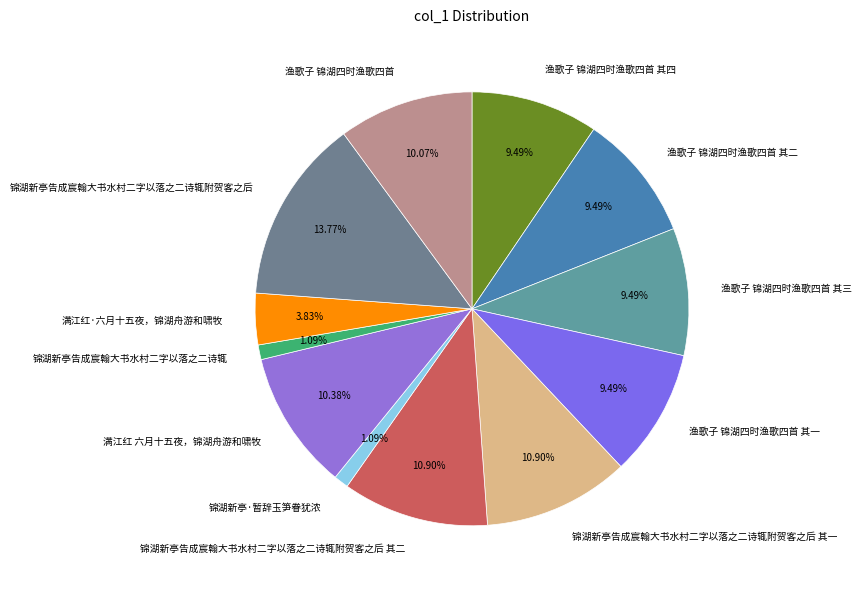

Count the number of slices in the pie.

12